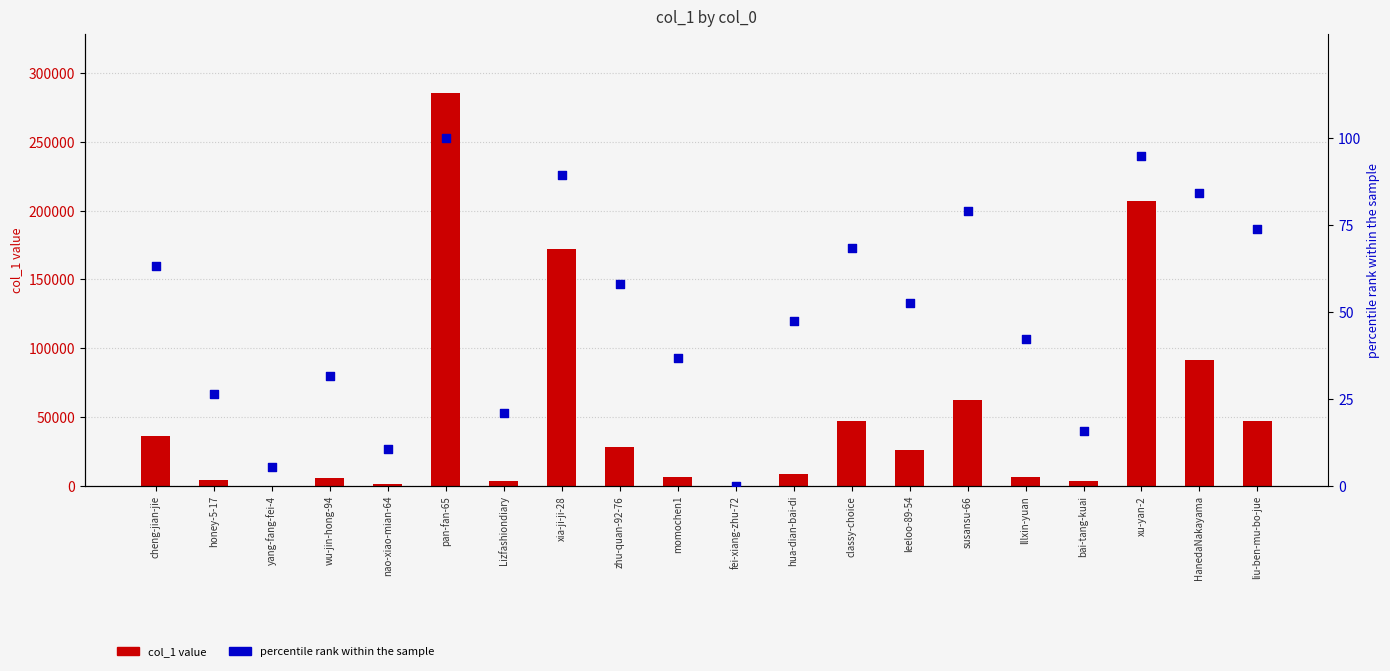

At which category is the sum across all series the highest?

pan-fan-65